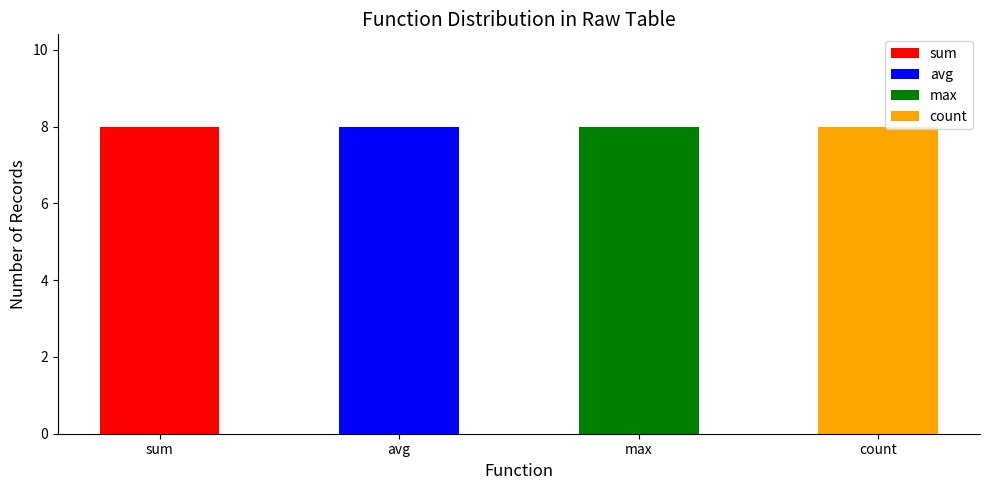

How many bars are there in total?

4